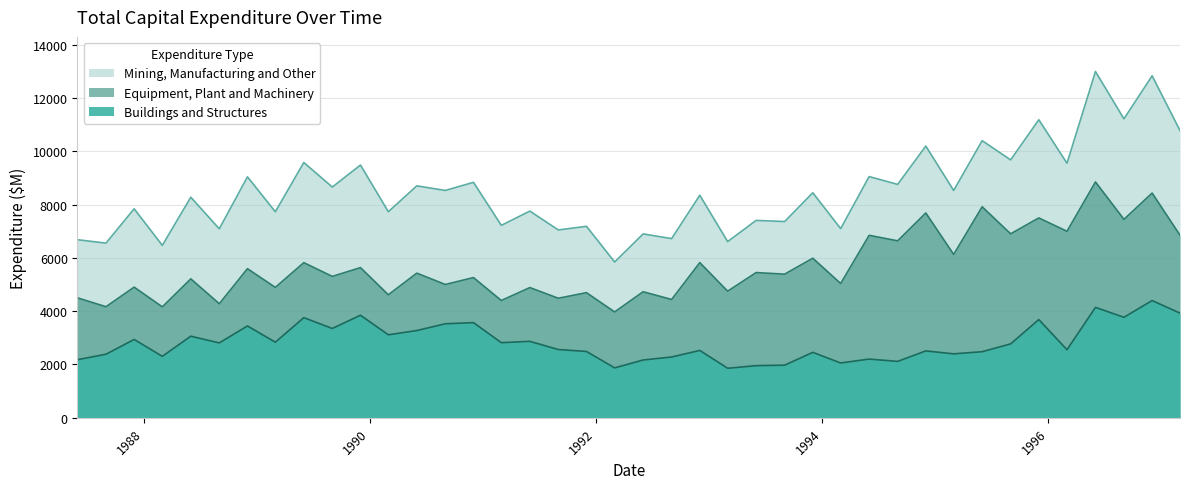

How many data points does each series have?

40